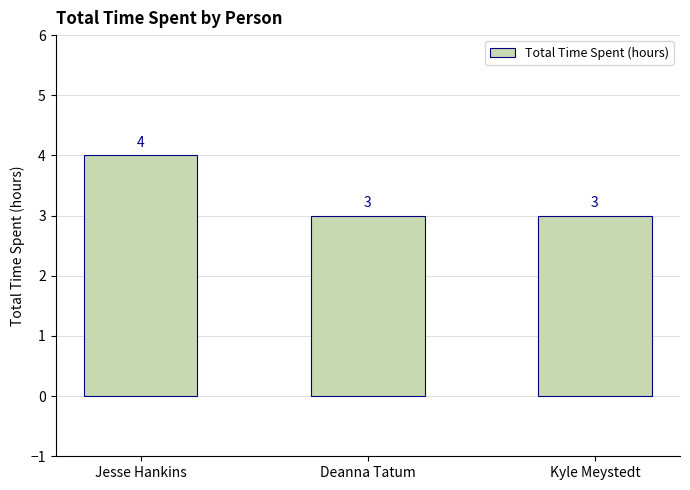

Is it true that the value at Deanna Tatum is 5?

False